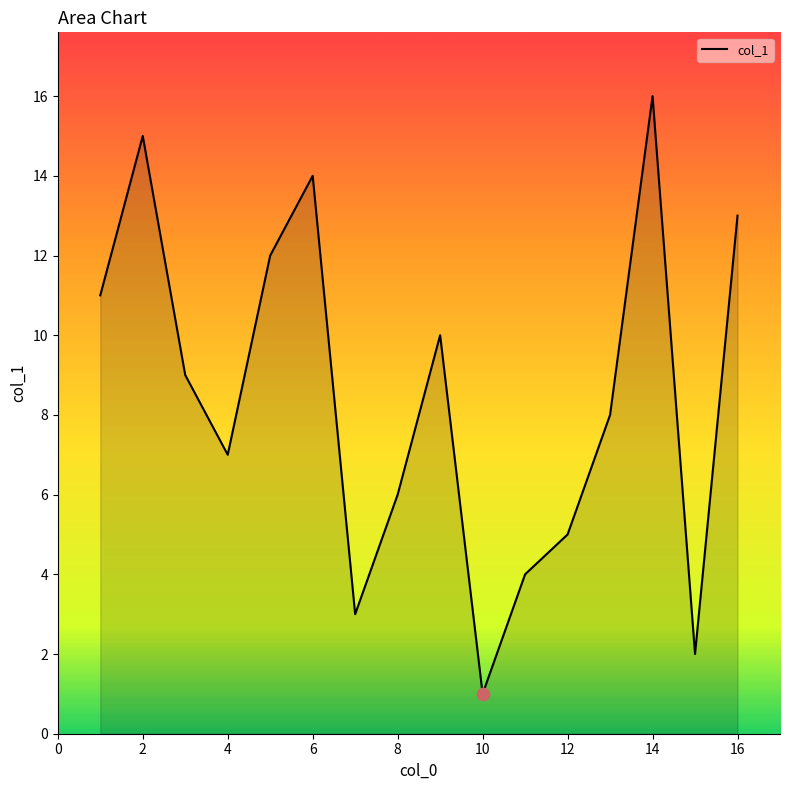

What is the greatest value displayed?

16